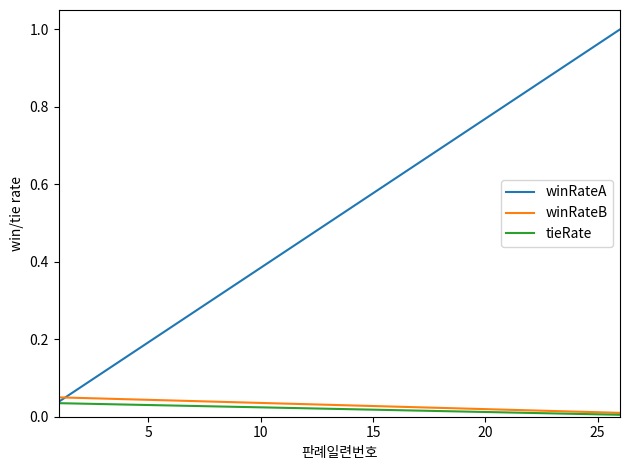

Which series has the largest total across all categories?

winRateA